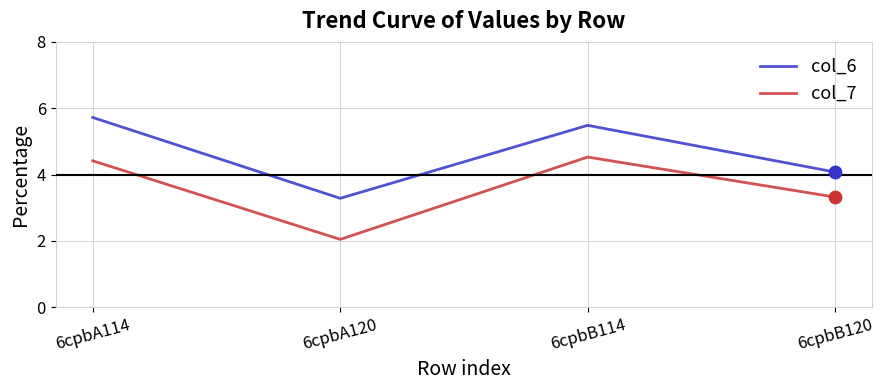

At how many categories does at least one series exceed 4?

3